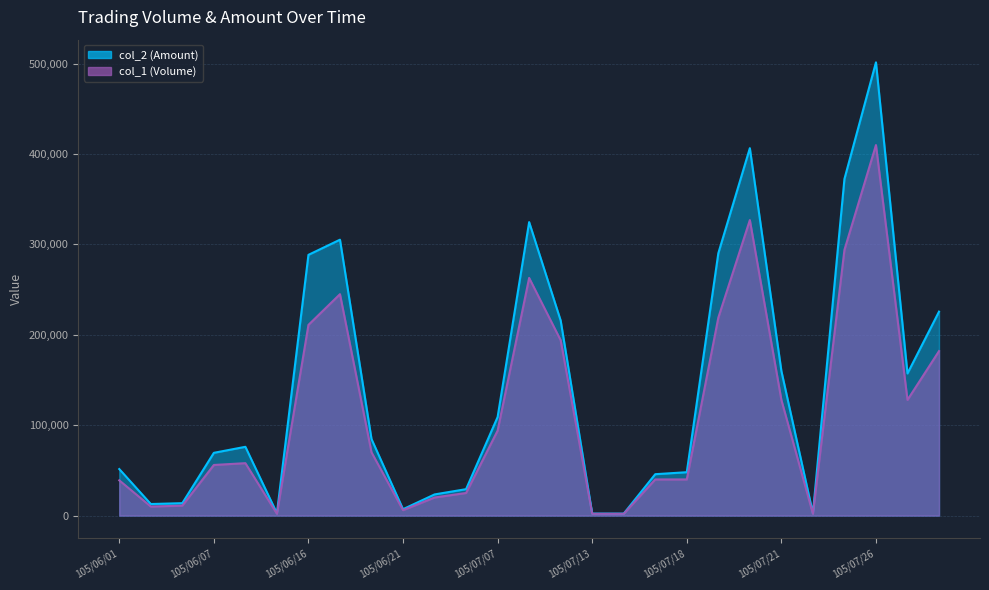

At which category is the sum across all series the highest?

105/07/26